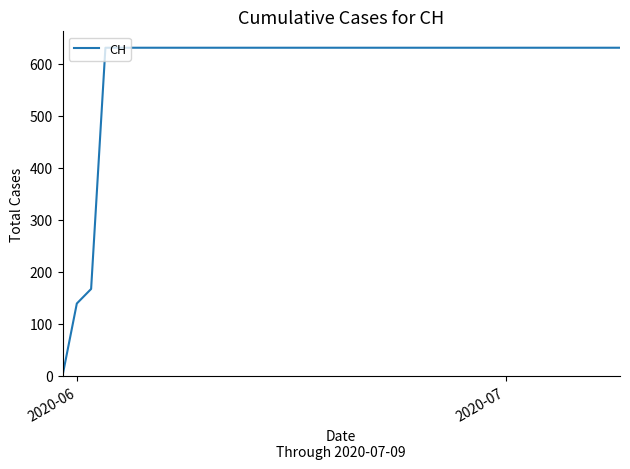

What is the greatest value displayed?

631